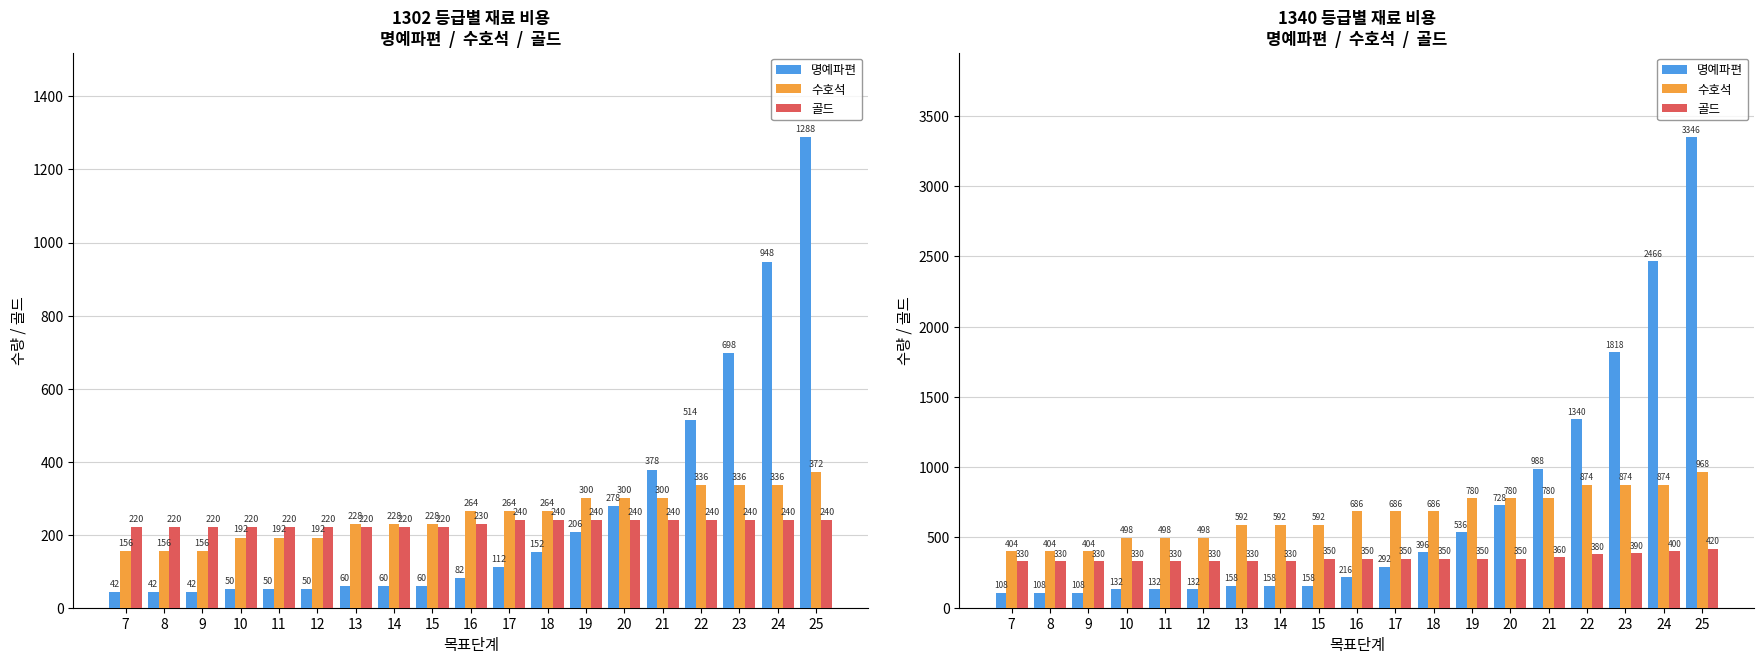

What is the greatest value displayed?

3346